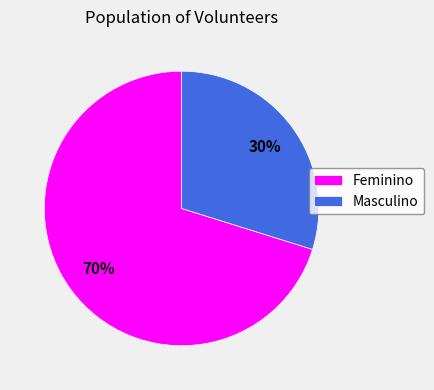

Between Masculino and Feminino, which is larger?

Feminino